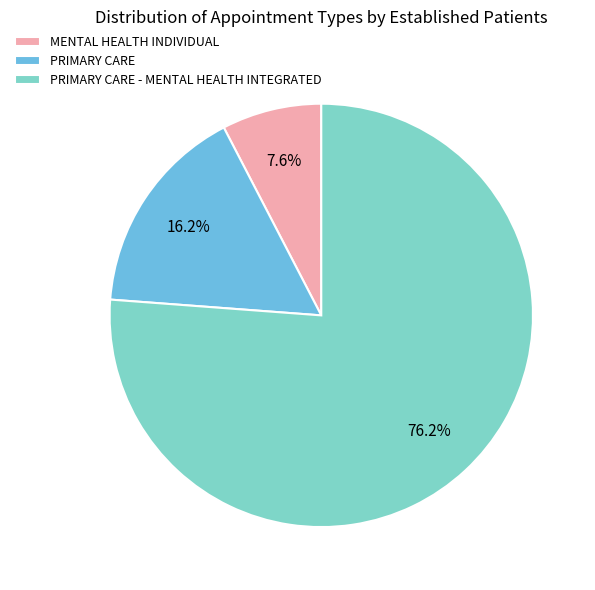

To the nearest percent, what percentage of the pie is MENTAL HEALTH INDIVIDUAL?

8%